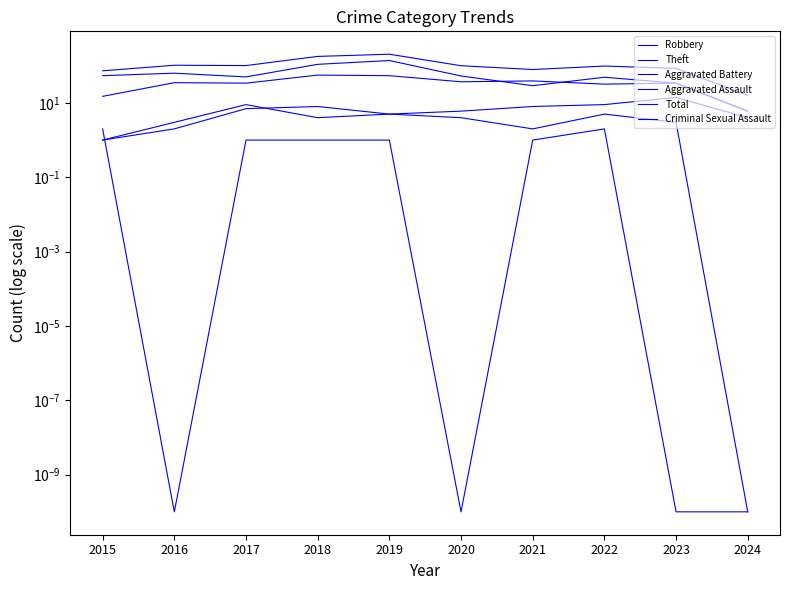

Where does the Criminal Sexual Assault series first go above 1?

2015